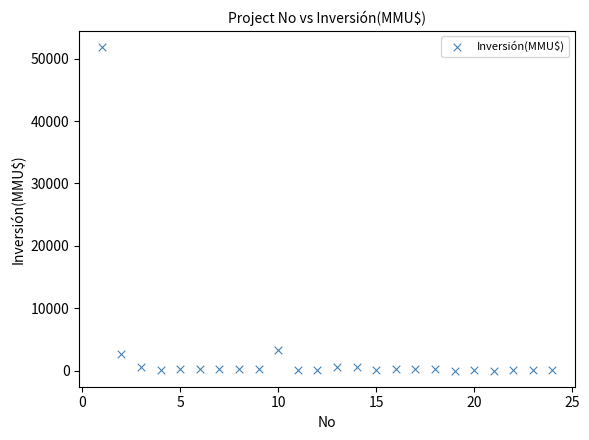

What is the range of Y values (max minus min)?

51860